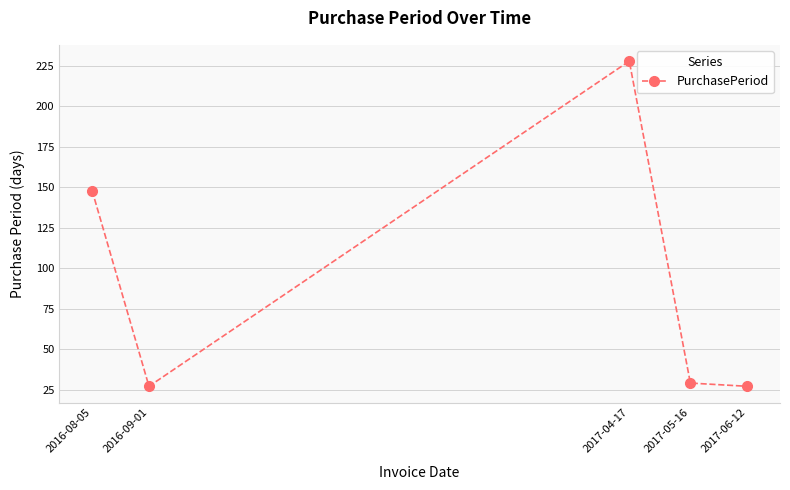

What is the sum of all values?

459